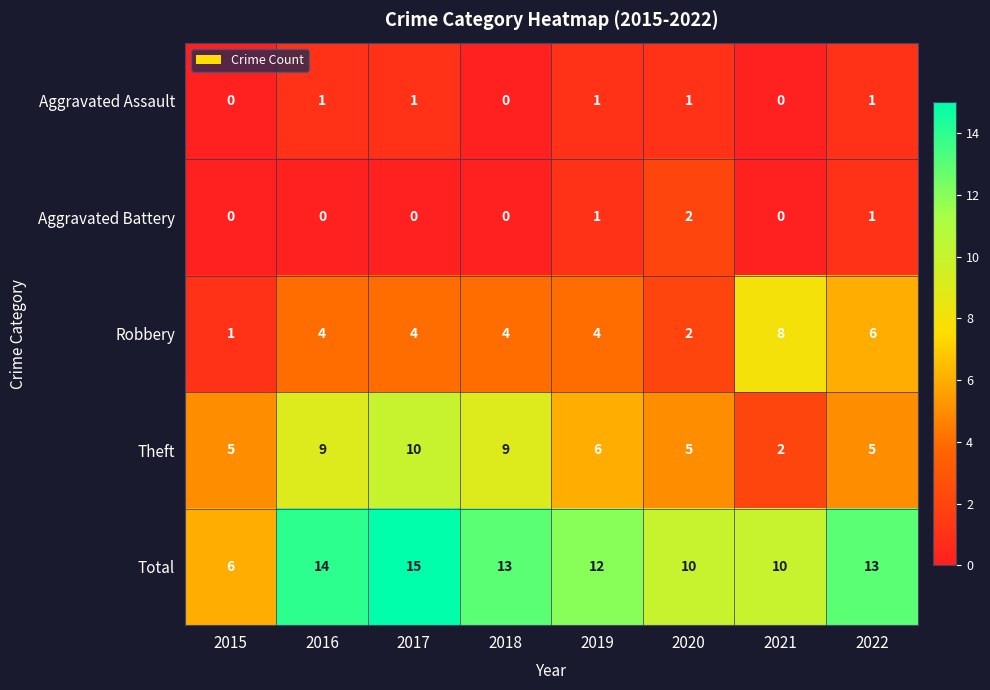

Which series changed the most between 2018 and 2021?

Theft